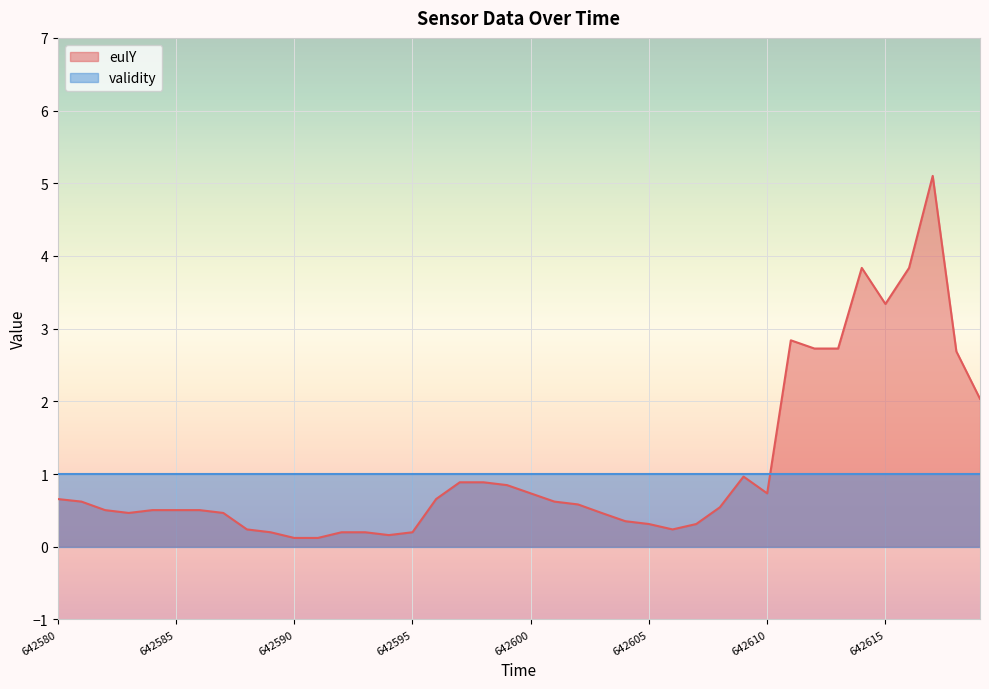

What is the value of the 8th point from the left?

0.5